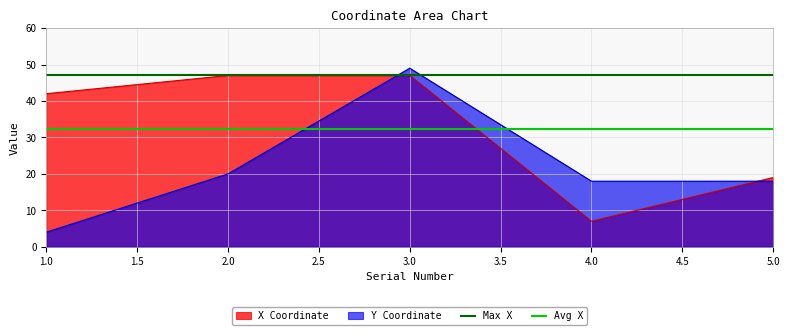

What is the maximum value for Y Coordinate?

49